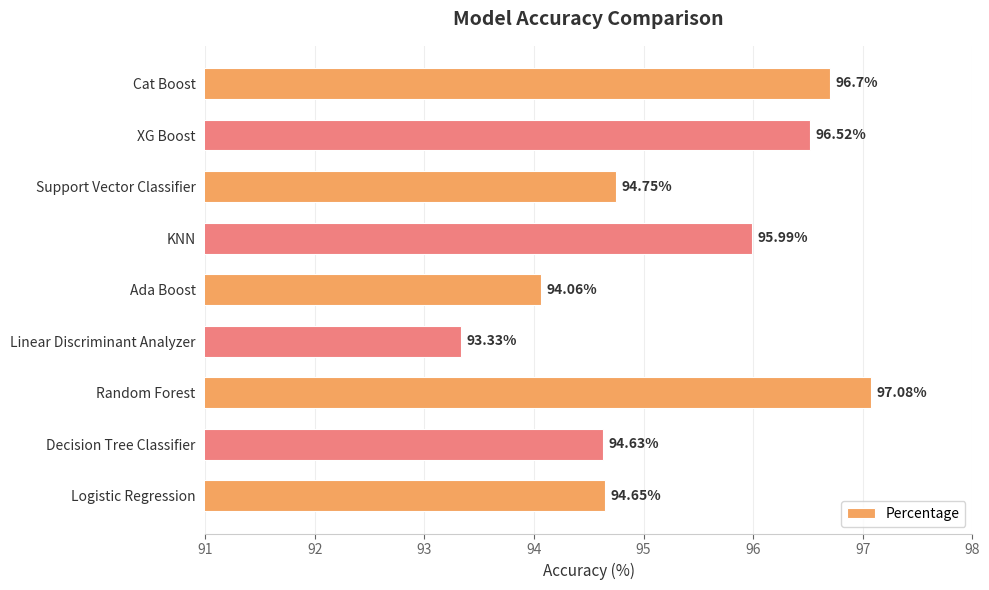

At which label is the value closest to 95?

Support Vector Classifier